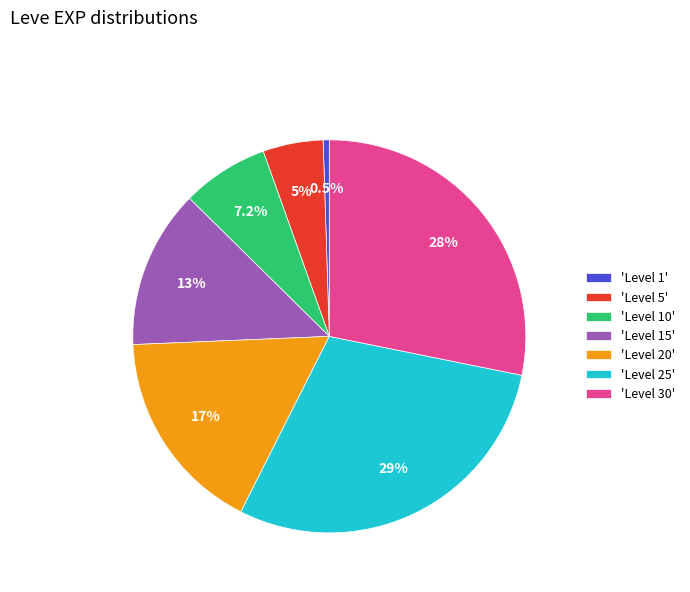

Is the sum of 'Level 20' and 'Level 10' greater than half?

No